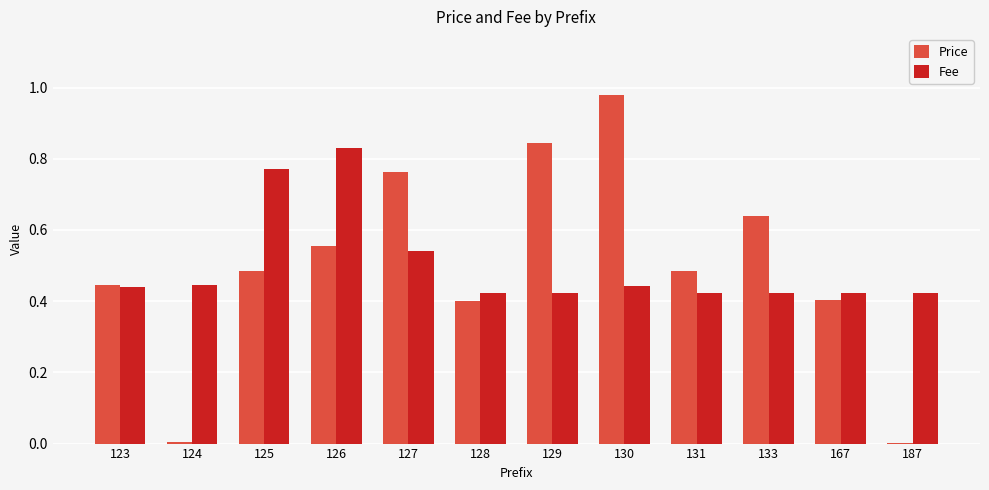

What are all the series names shown in the legend?

Price, Fee